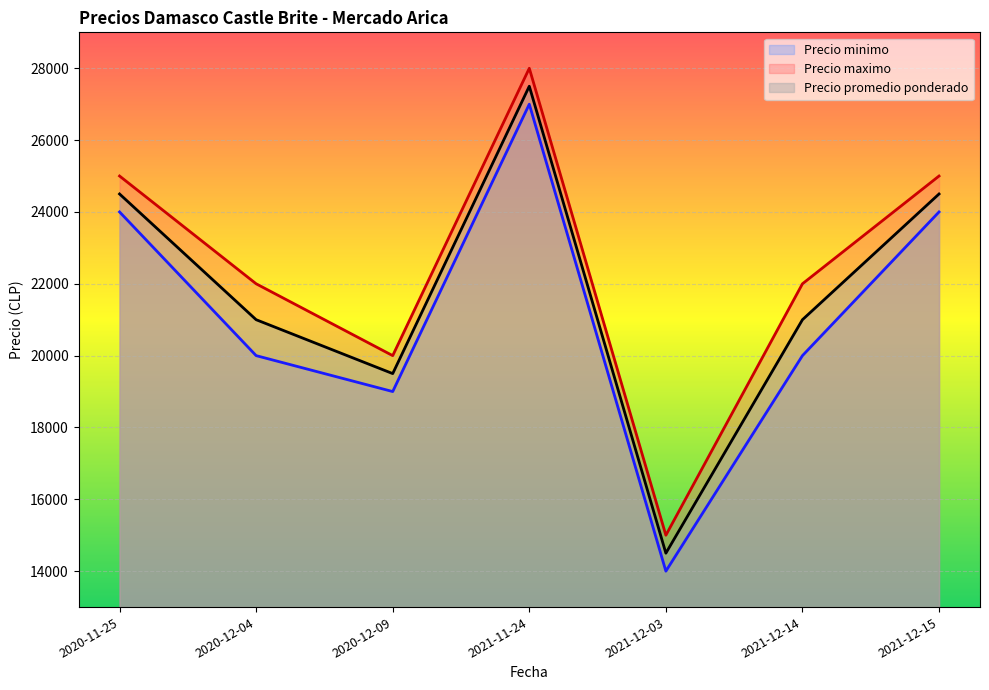

What are all the series names shown in the legend?

Precio minimo, Precio maximo, Precio promedio ponderado